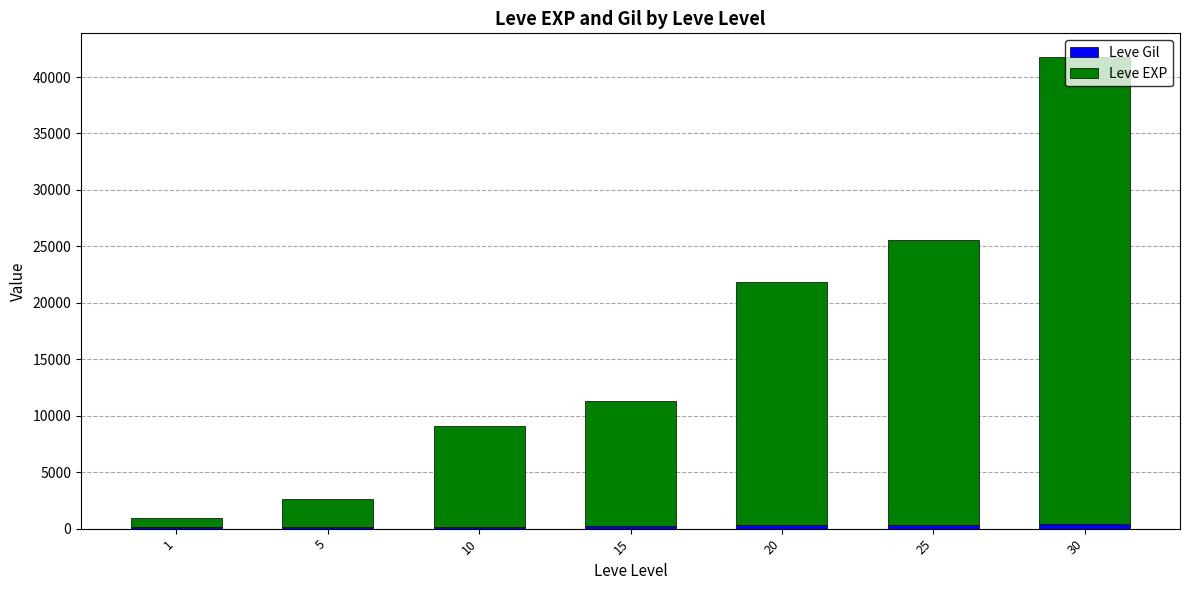

Are the bars grouped side by side (vs. stacked)?

No